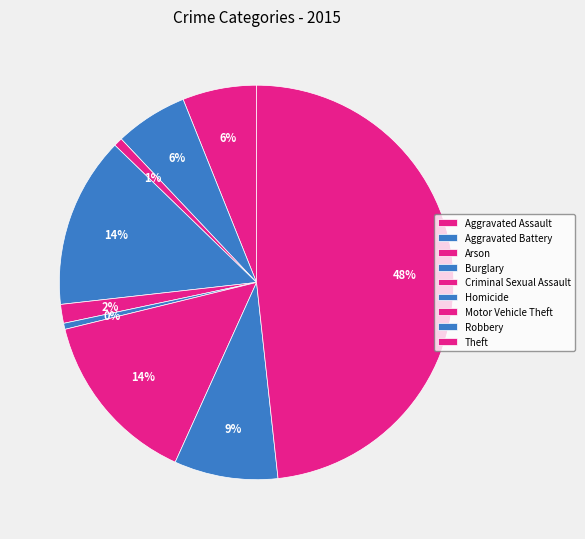

What is the total percentage of Criminal Sexual Assault and Robbery?

10.0%